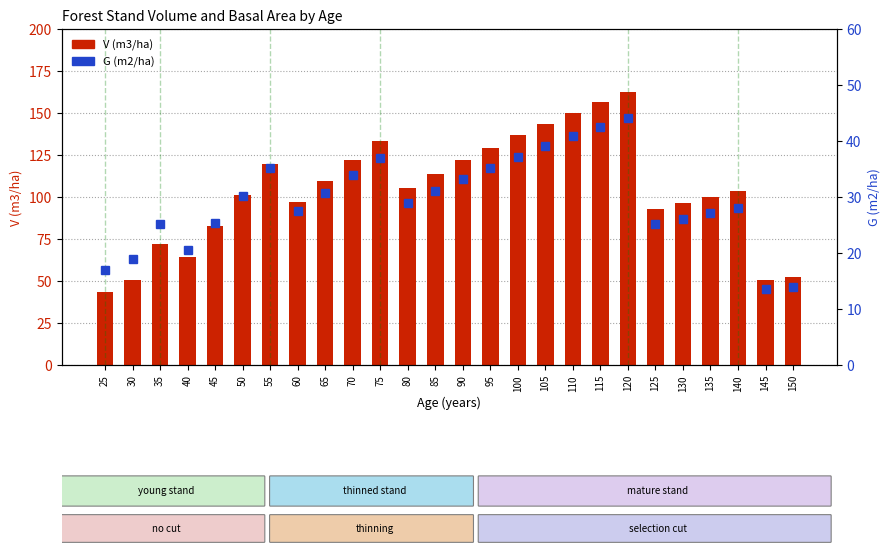

Reading left to right, extract all data points from this chart.

V (m3/ha): 43.3	50.4	72.2	64.4	82.5	101.1	119.5	96.9	109.6	121.8	133.4	105.4	113.8	121.8	129.4	136.7	143.6	150.1	156.4	162.4	92.8	96.6	100.3	103.8	50.6	52.2
G (m2/ha): 16.9	18.9	25.3	20.4	25.3	30.2	35.1	27.5	30.8	34.0	37.0	28.9	31.1	33.2	35.2	37.2	39.0	40.8	42.5	44.2	25.1	26.2	27.1	28.1	13.6	14.0